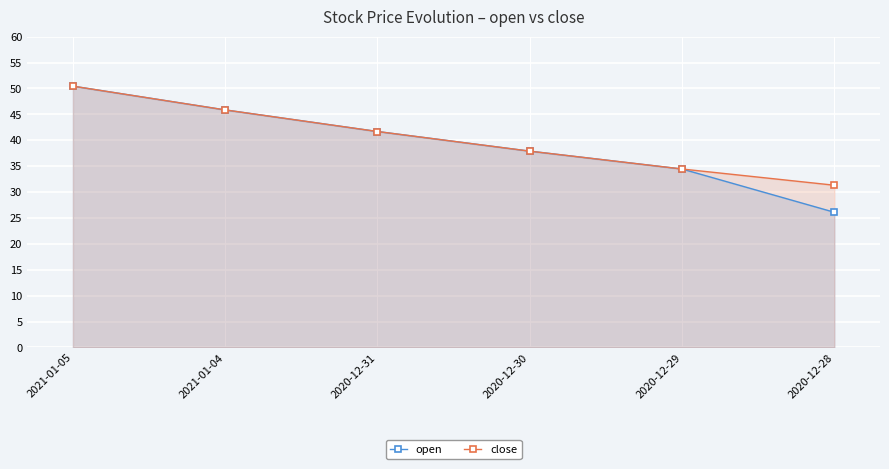

Count the number of data series in this chart.

2